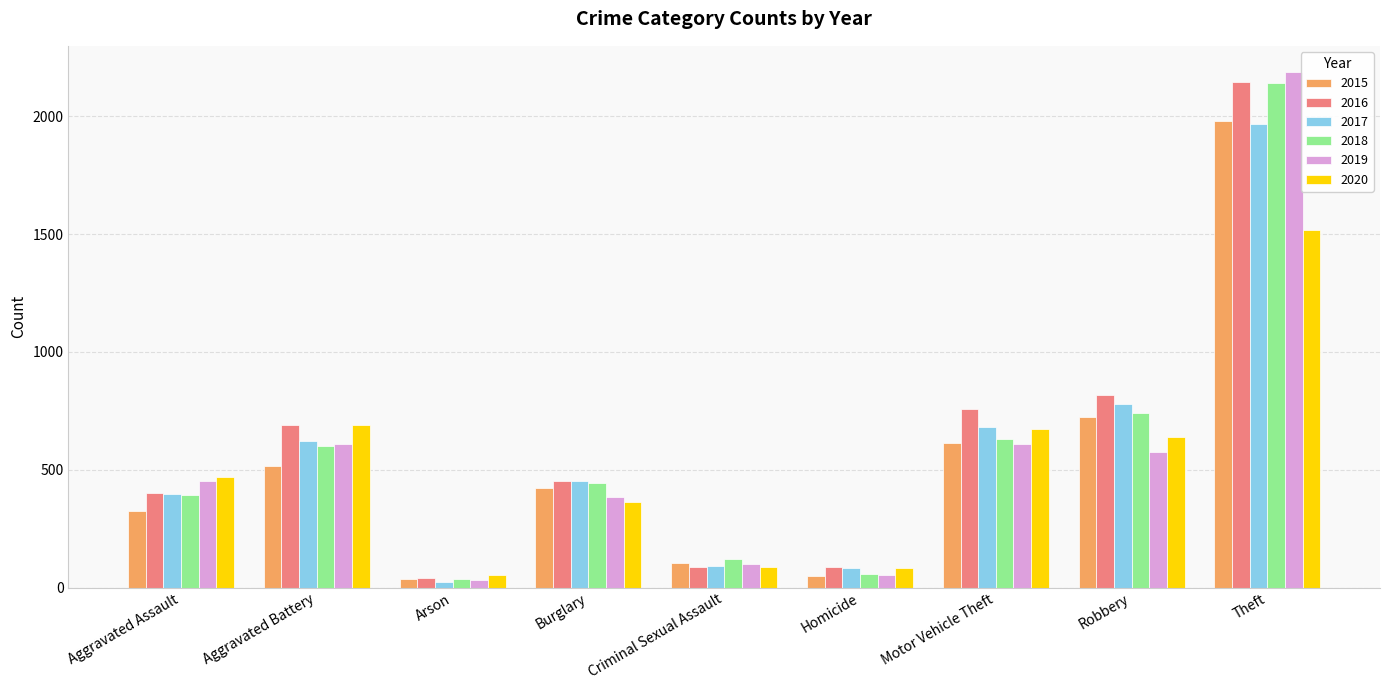

Which series has the widest spread of values?

2019